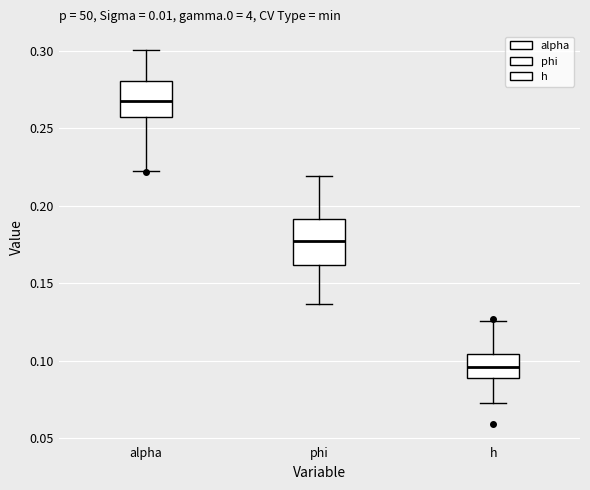

Comparing the boxes themselves (not the whiskers), which one is the tallest?

phi